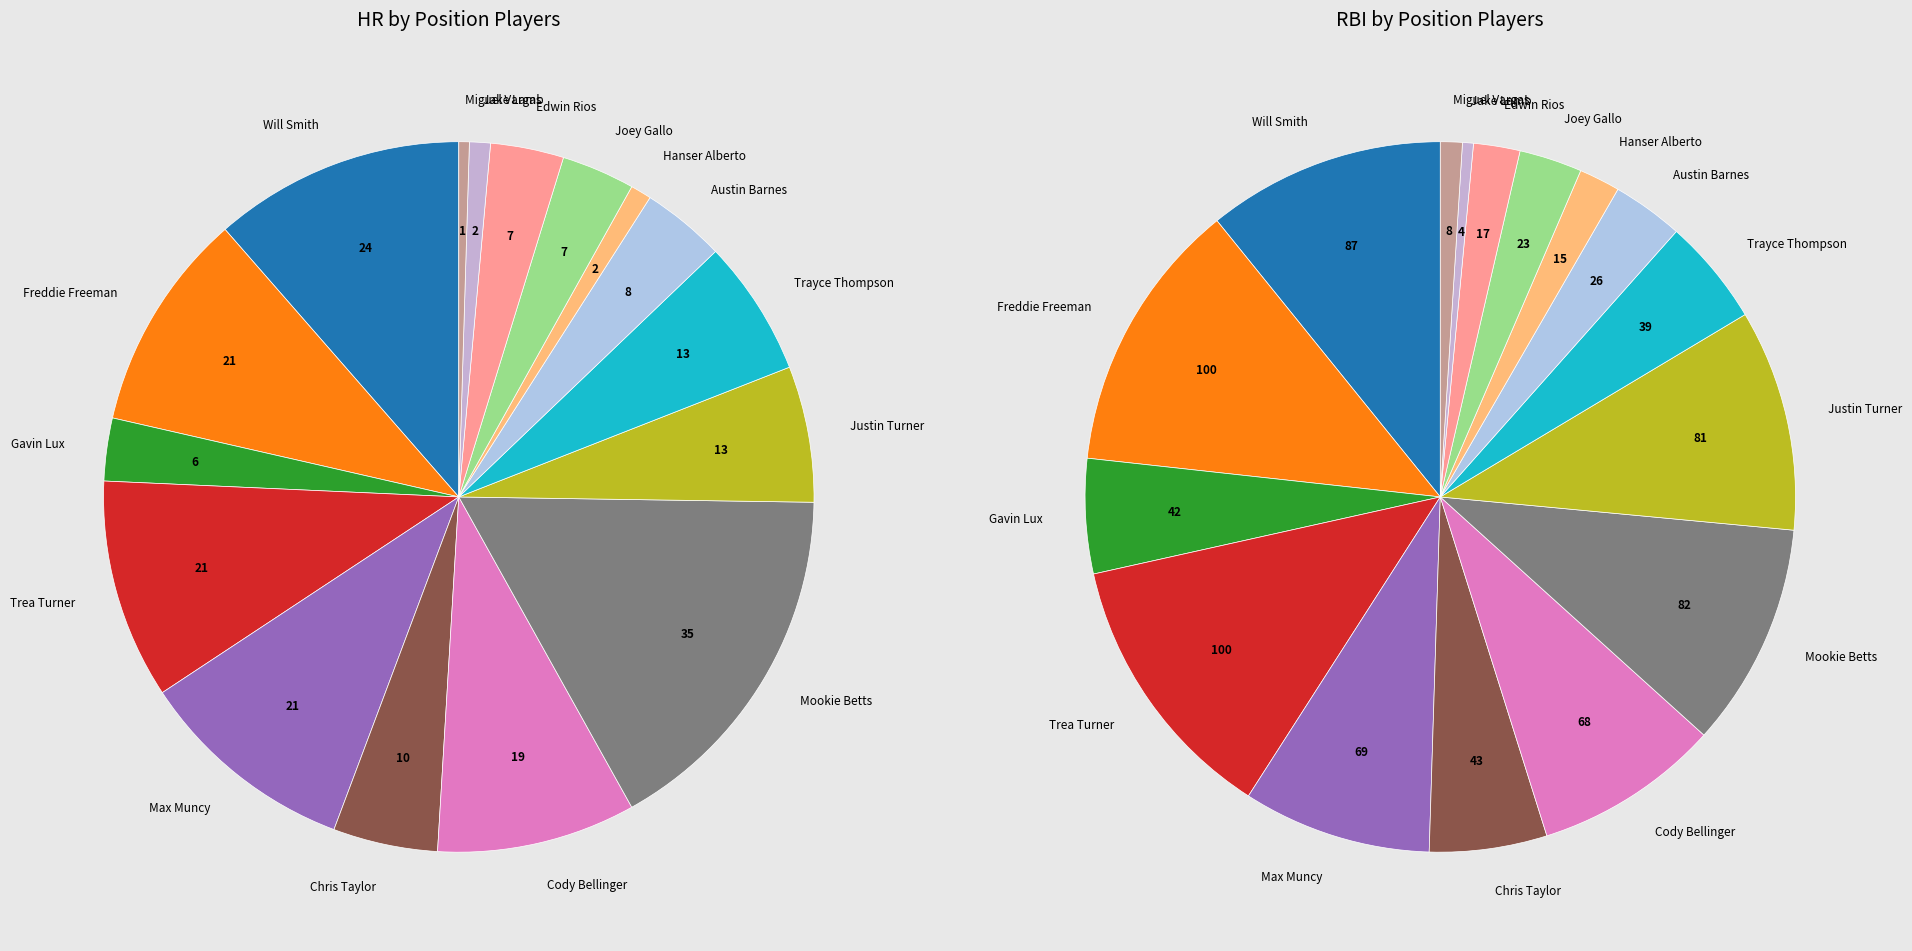

Between Gavin Lux and Trayce Thompson, which is larger?

Trayce Thompson